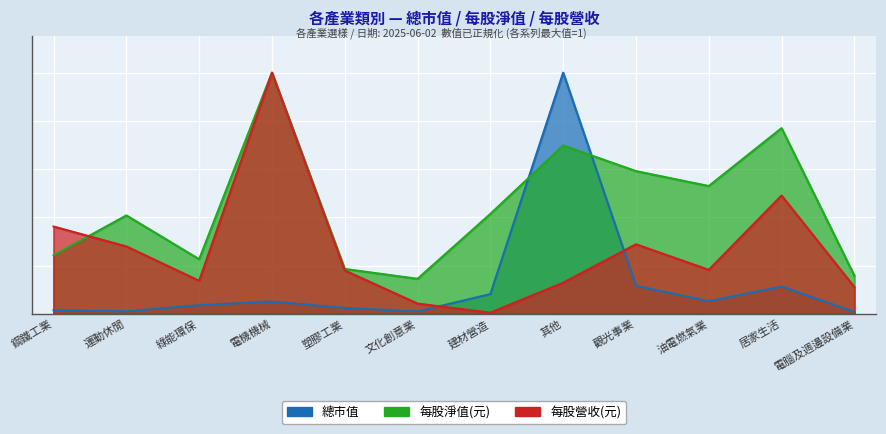

What is the spread (max minus min) of values at 塑膠工業?

0.2